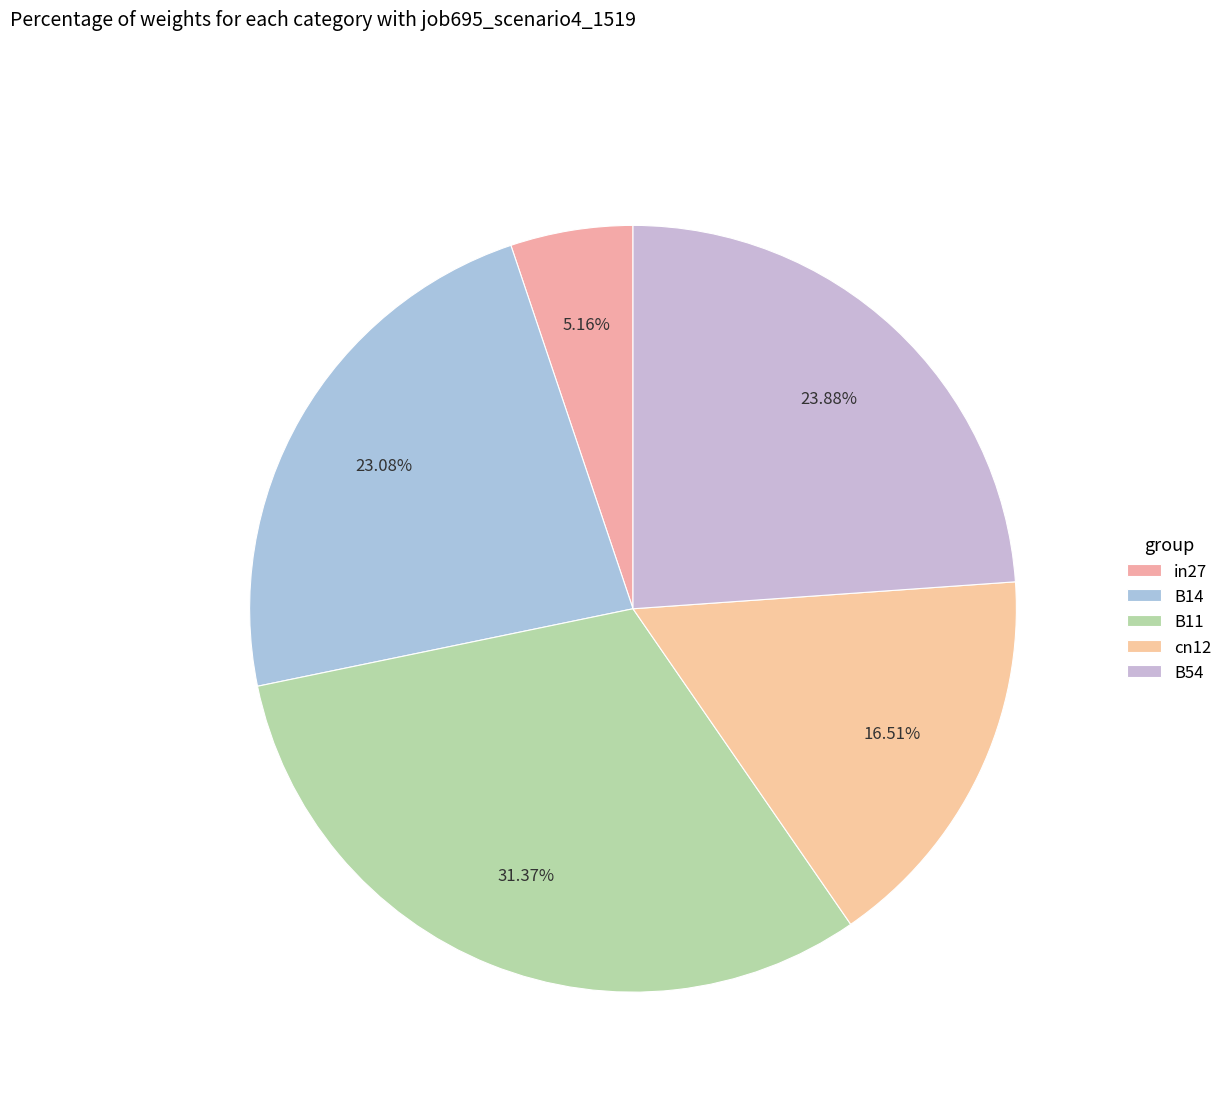

To the nearest percent, what portion does B11 represent?

31%